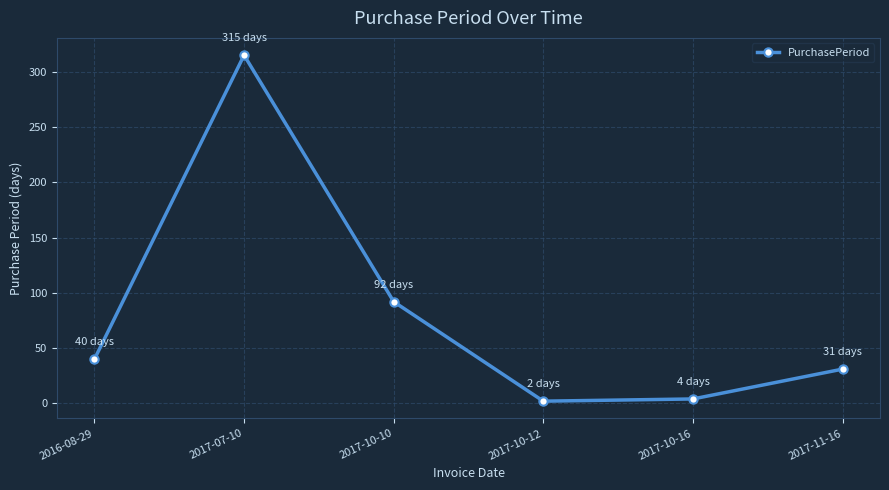

What position from the right is 2017-10-16?

2